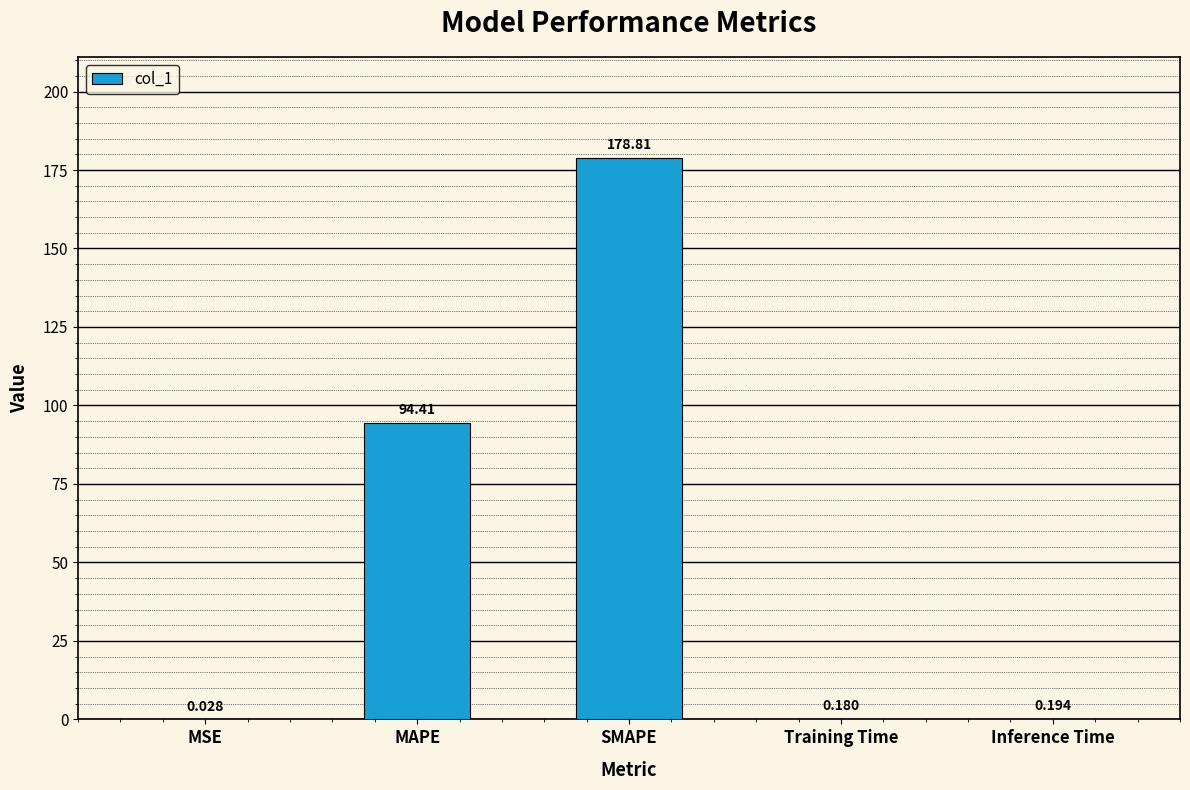

At which label is the value closest to 89?

MAPE